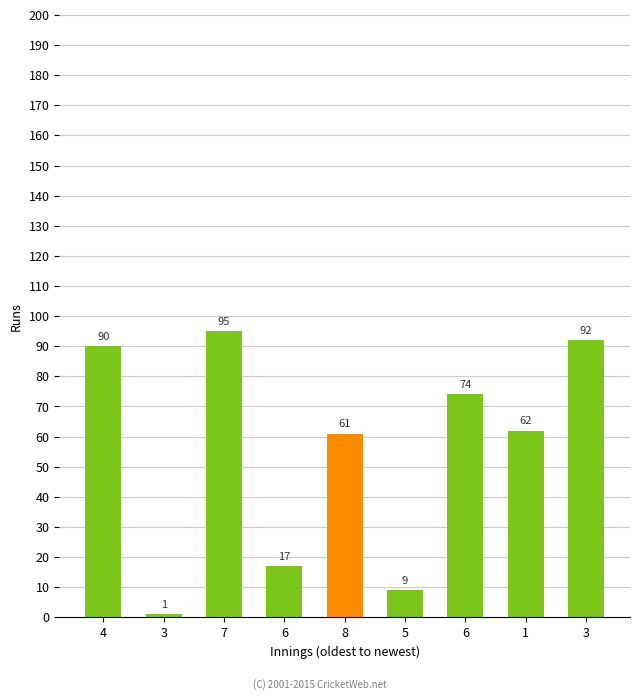

Which has a higher value, 5 or 3?

5